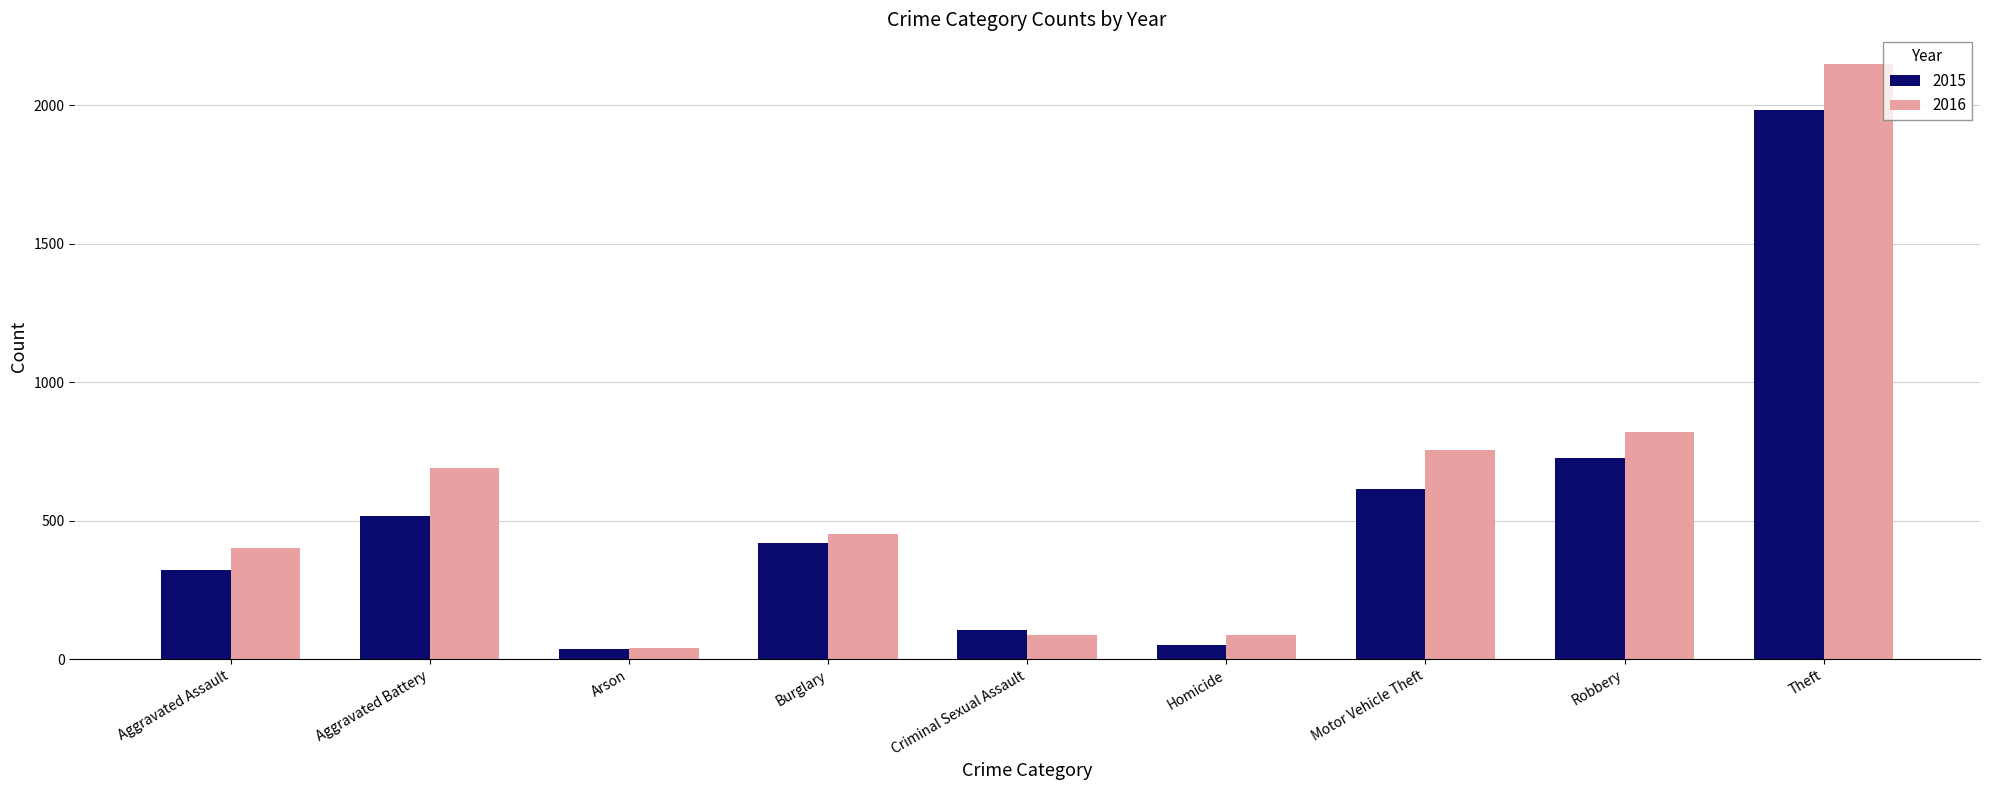

How many bars are there in each group?

2